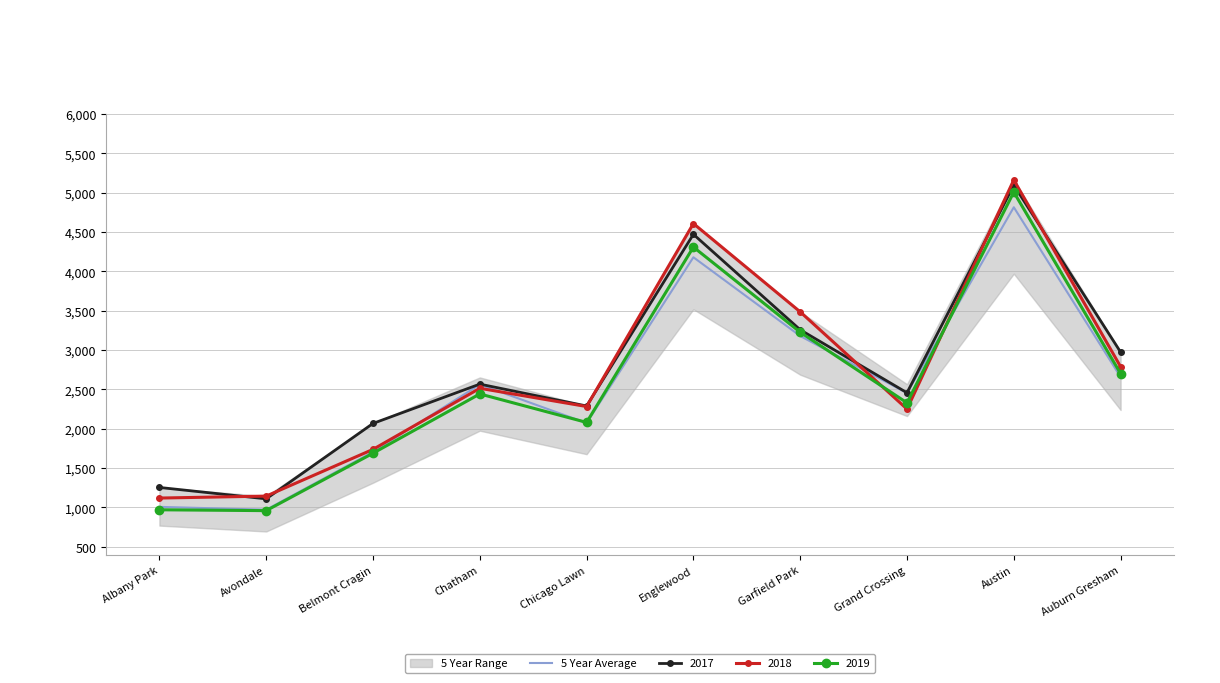

At which label is the value closest to 2892?

Auburn Gresham